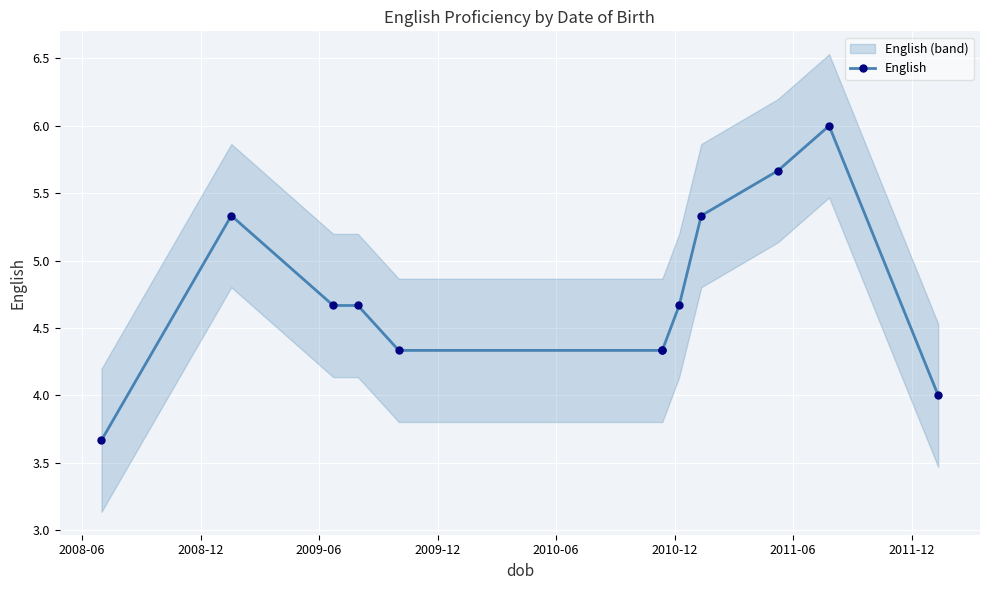

Is it true that the value at 2010-06 is 4.3?

True